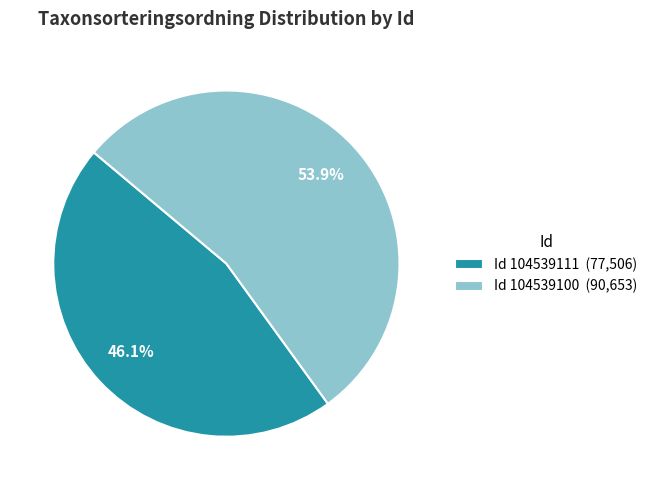

What is the smallest slice in the pie chart?

Id 104539111 (77,506)